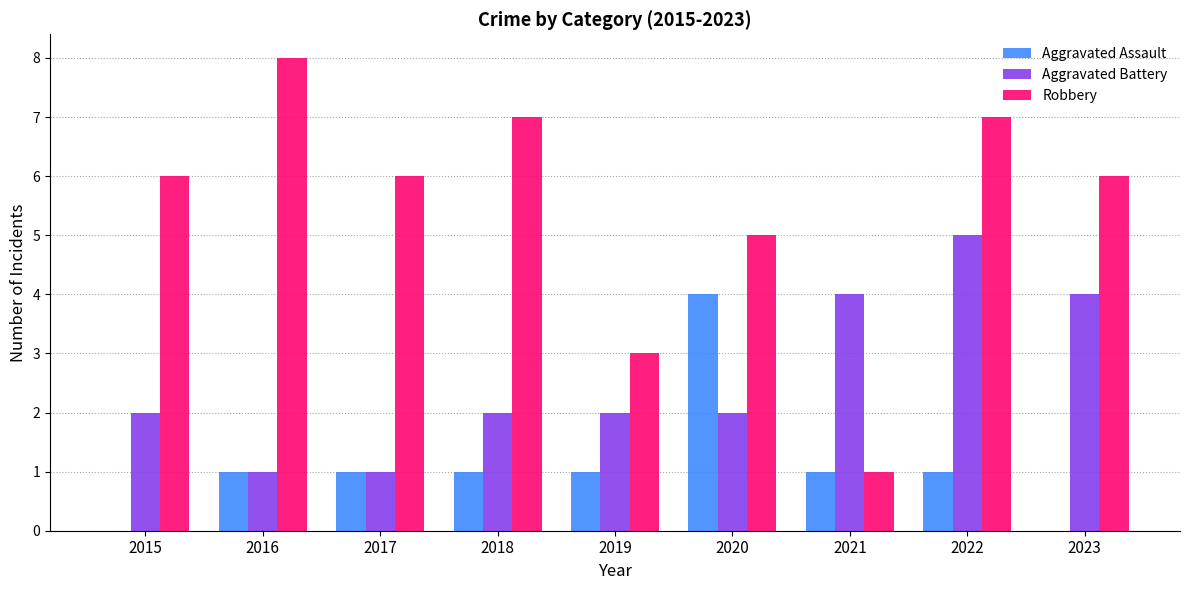

True or false: Aggravated Battery has a value of 2 at 2018.

True